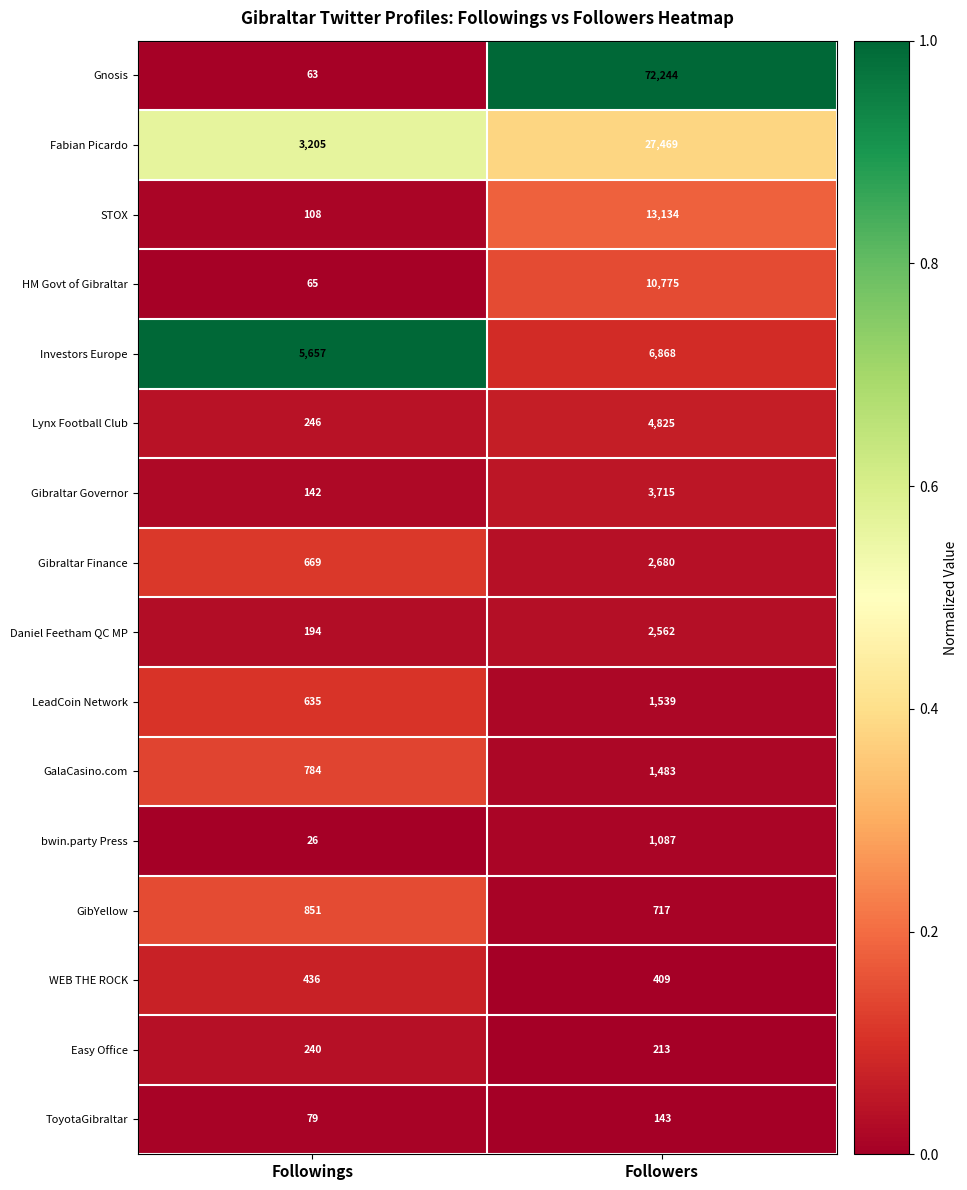

What is the average value of the GibYellow series?

784